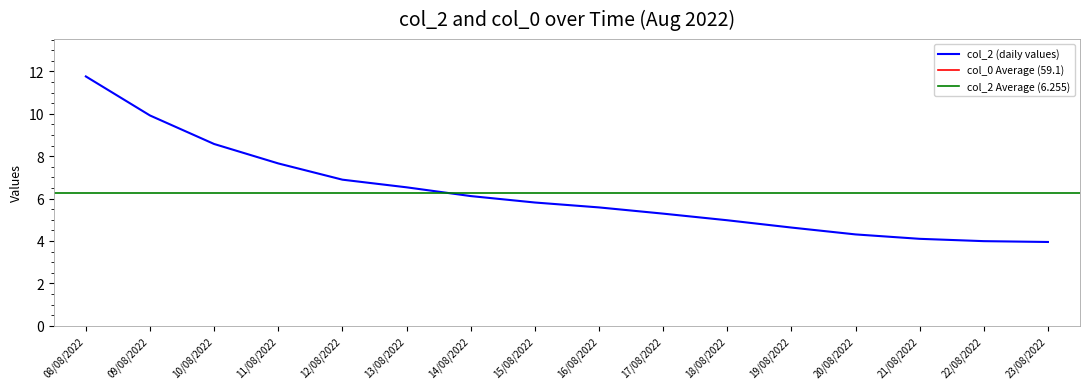

The chart shows a value of 9.9 at 09/08/2022. True or false?

True